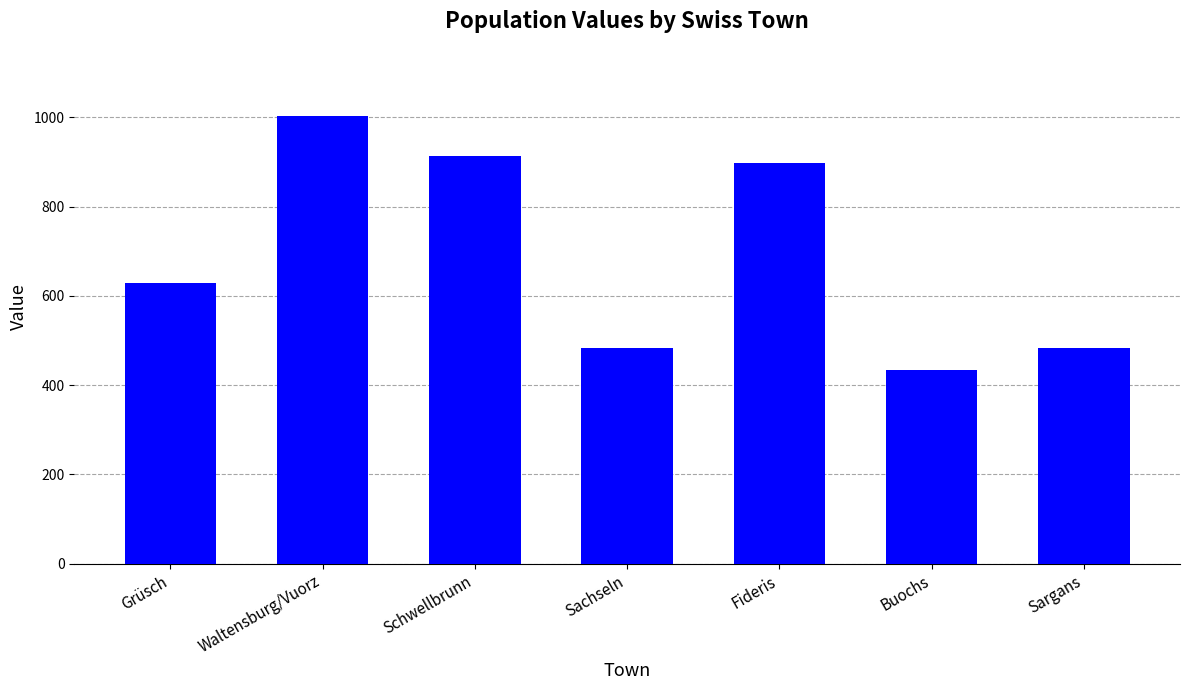

What is the difference between the maximum and minimum values?

568